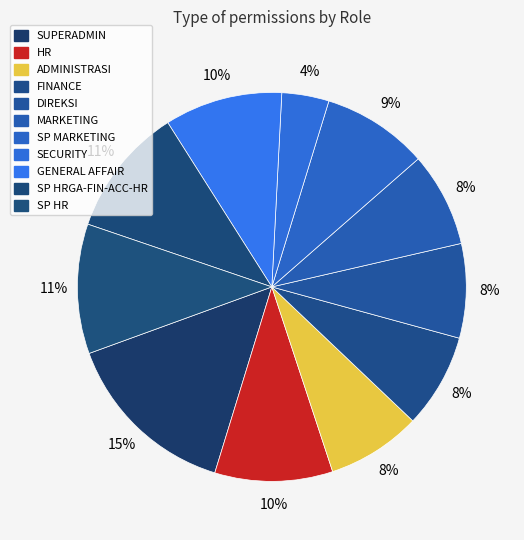

To the nearest percent, what percentage of the pie is MARKETING?

8%